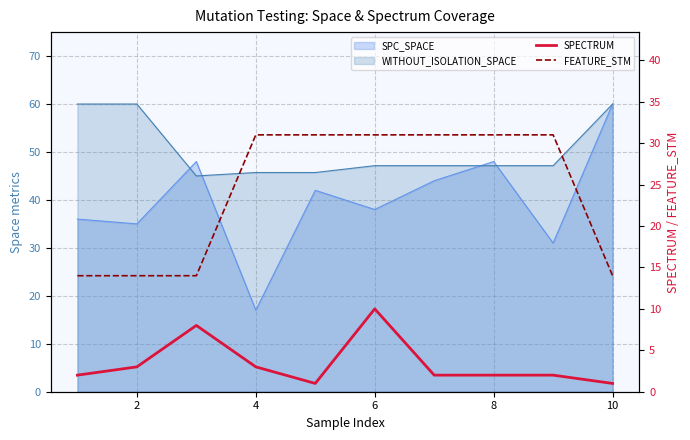

In SPECTRUM, how many points are higher than both neighbors (excluding endpoints)?

2